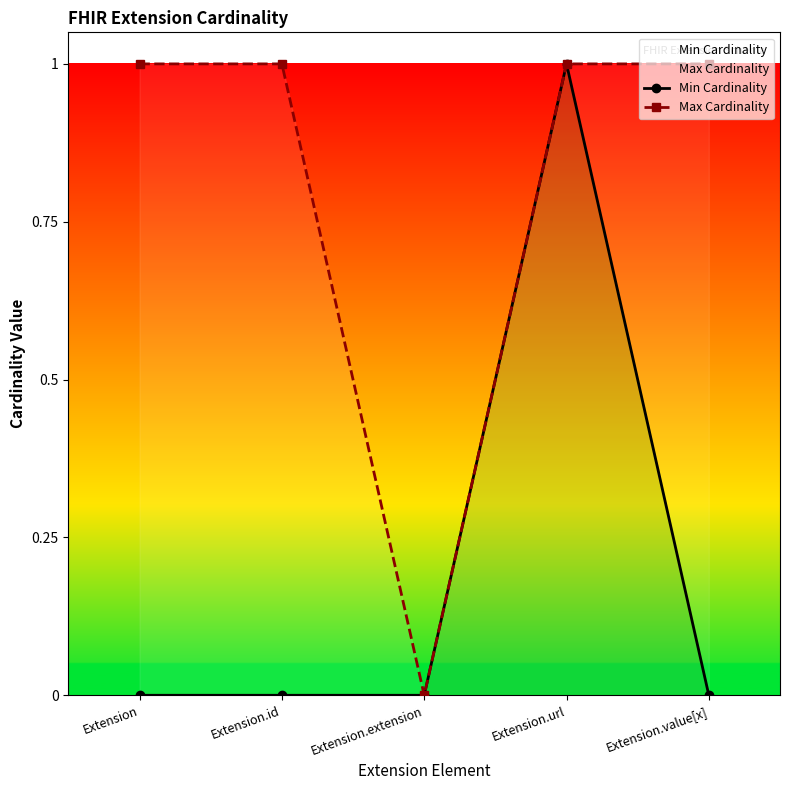

What position from the left is Extension.extension?

3